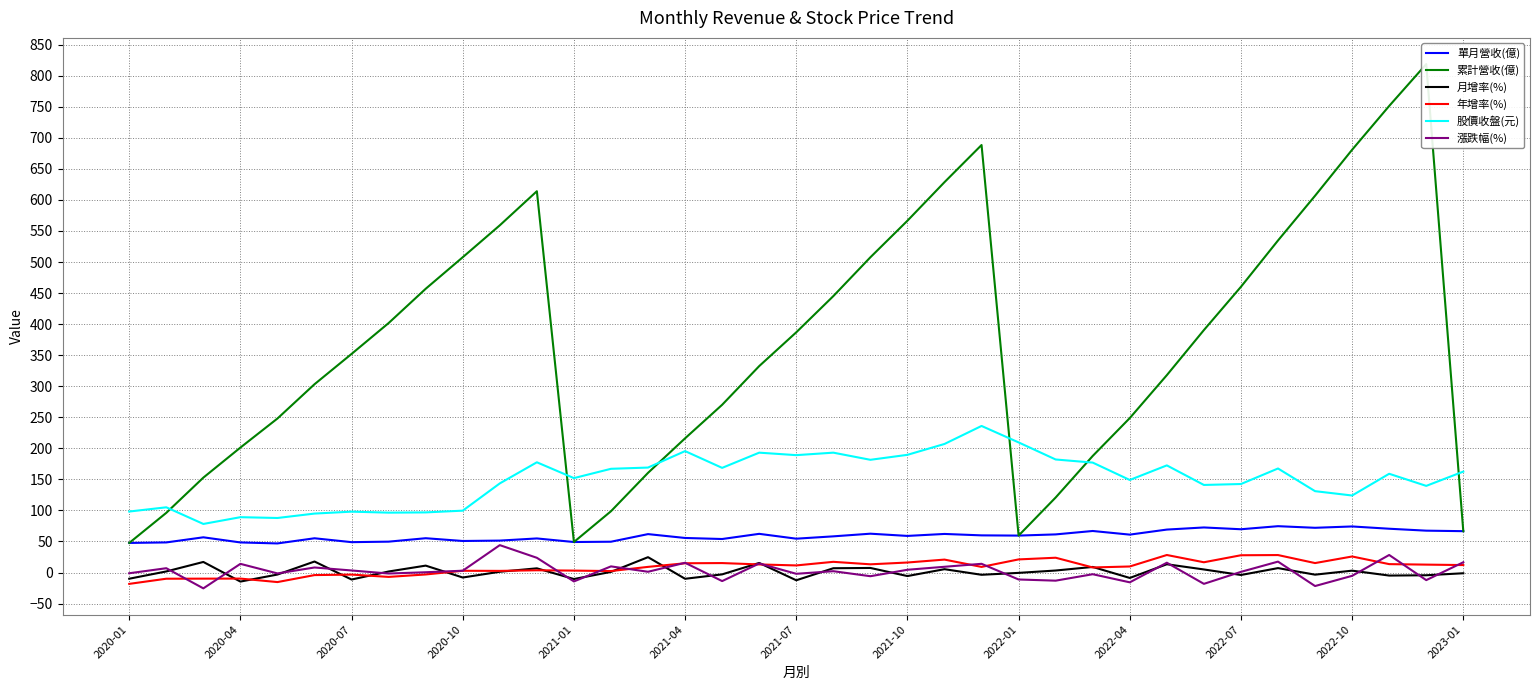

What is the total value across all series at 16?

490.9